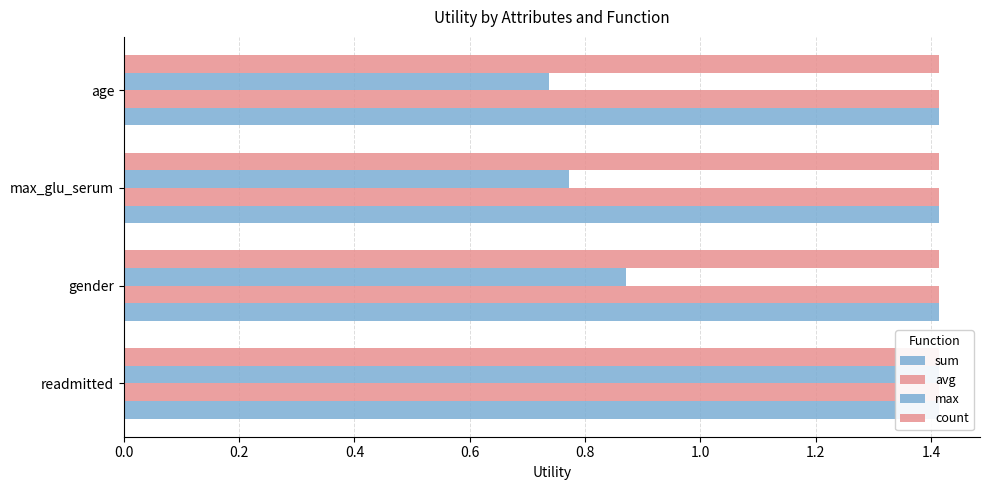

Rank the series by their maximum value, from lowest to highest.

sum, avg, count, max